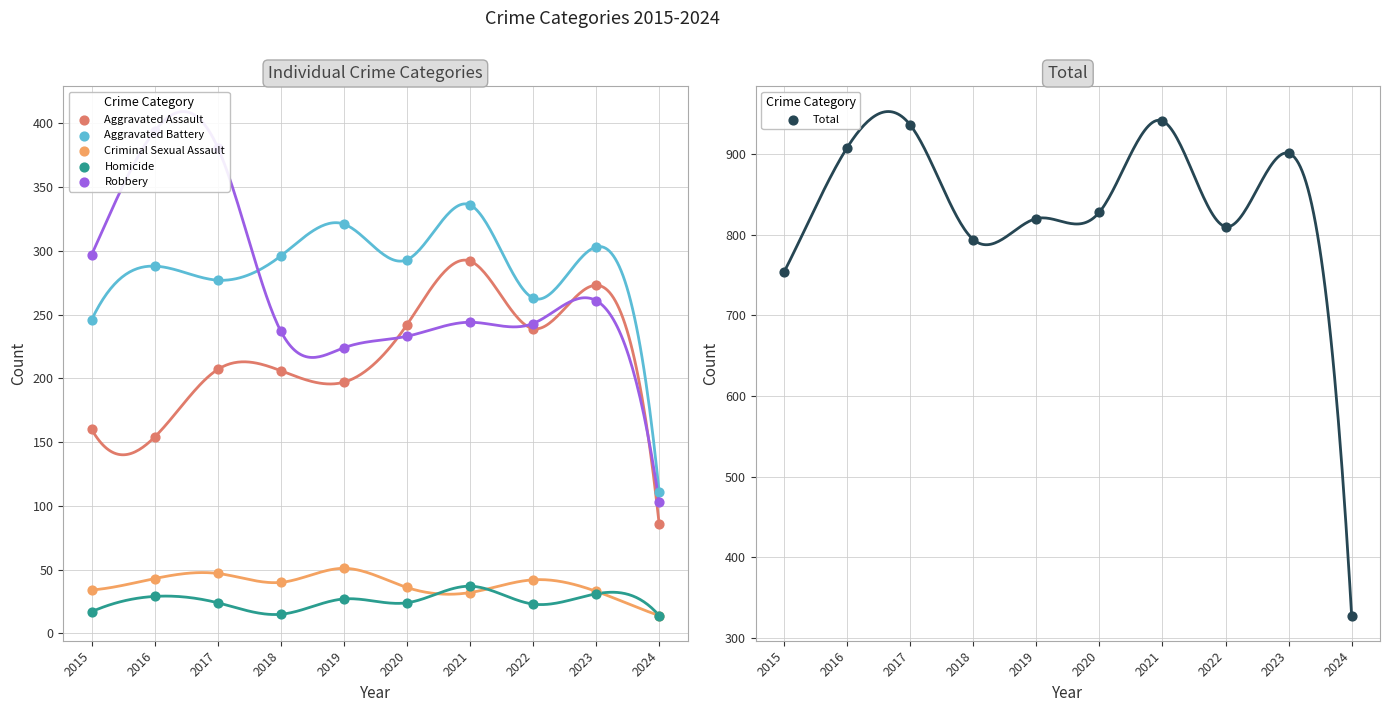

What are all the series names shown in the legend?

Aggravated Assault, Aggravated Battery, Criminal Sexual Assault, Homicide, Robbery, Total